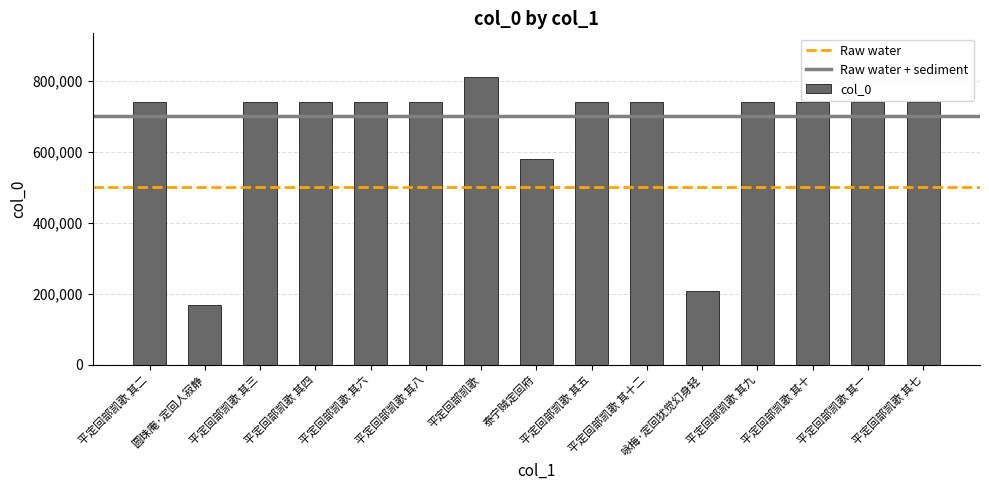

True or false: the data shows 44327 at 咏梅·定回犹觉幻身轻.

False